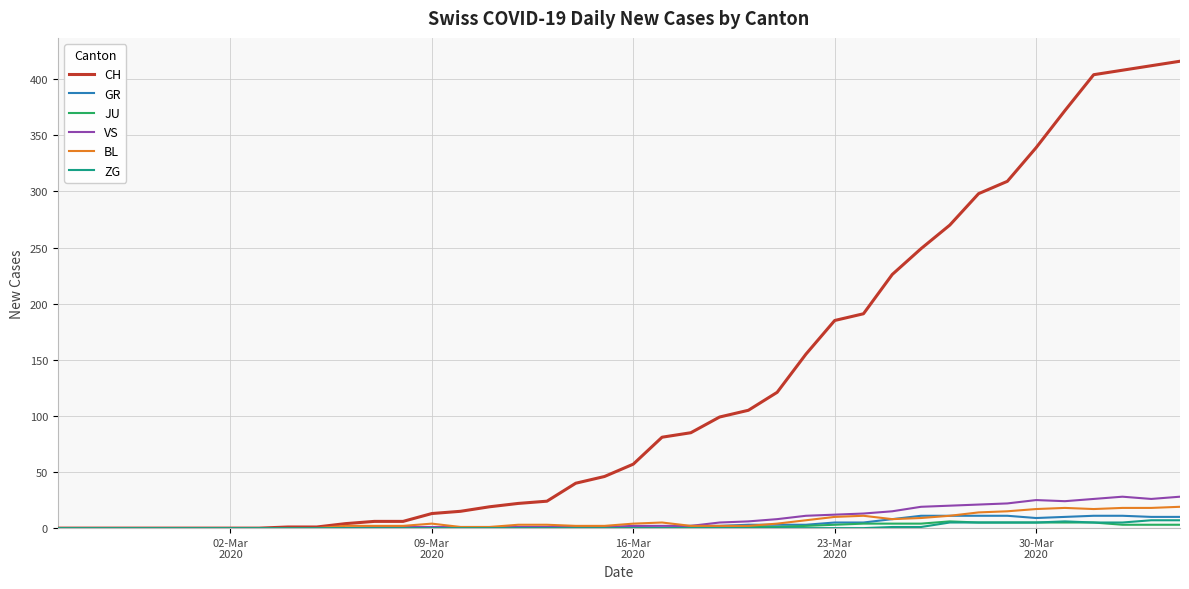

True or false: VS has more than 1 points higher than both neighbors.

True